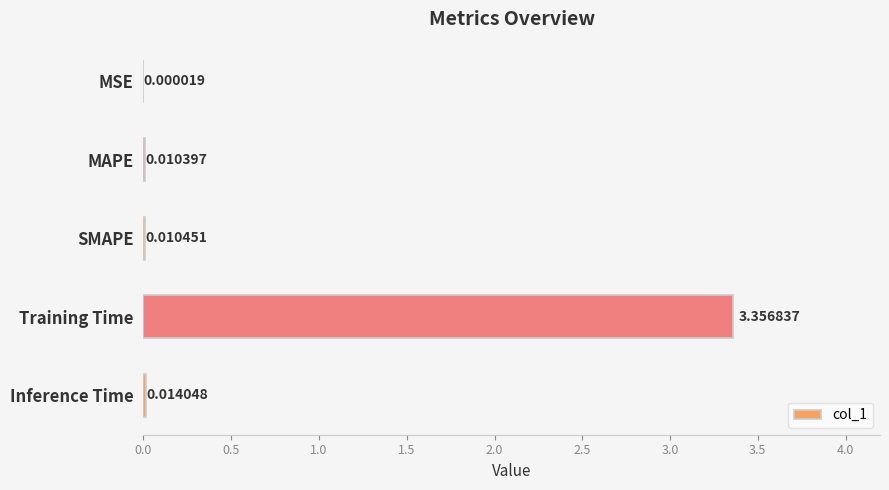

Which label corresponds to the largest value in the chart?

Training Time